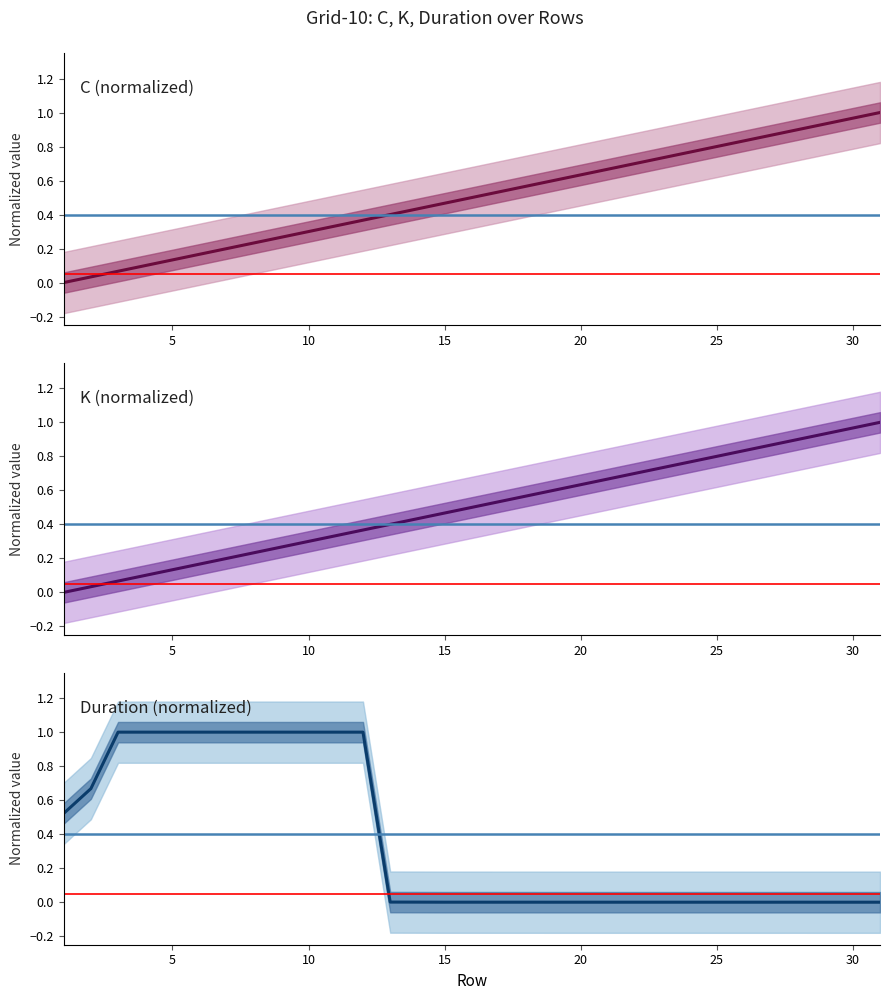

What are all the series names shown in the legend?

C (normalized), K (normalized), Duration (normalized)